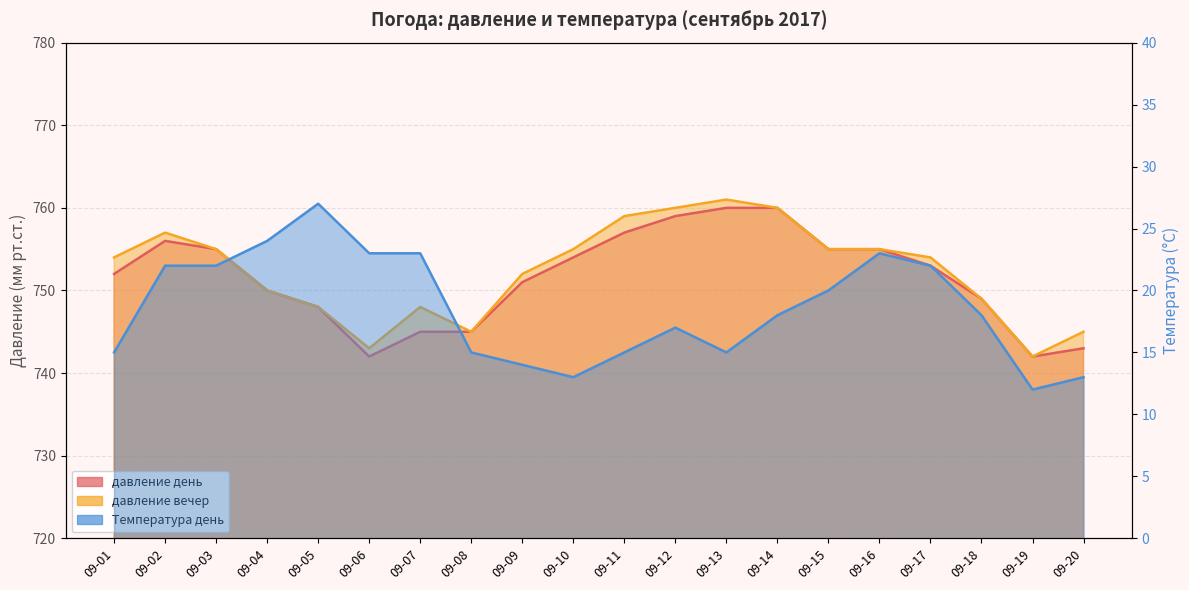

What is the difference between the Температура день values at 09-05 and 09-04?

3